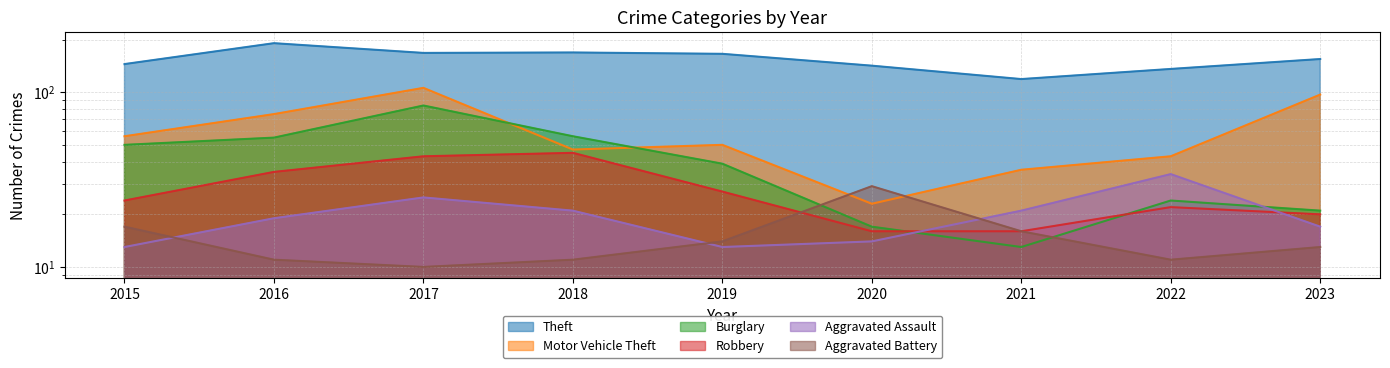

Which has a higher value, 2015 or 2019?

2019